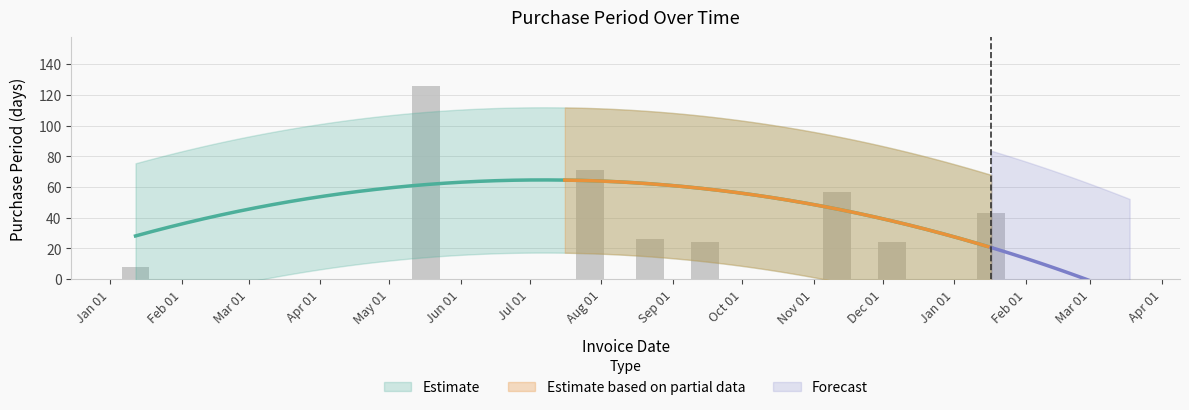

List the labels in order of value, smallest first.

2016-01-12, 2016-09-15, 2016-12-05, 2016-08-22, 2017-01-17, 2016-11-11, 2016-07-27, 2016-05-17